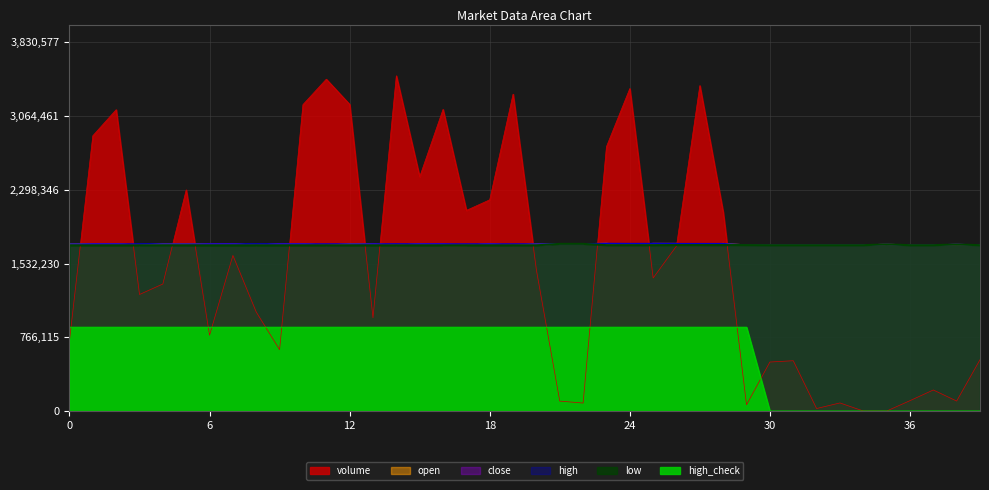

Reading left to right, extract all data points from this chart.

volume: 0=730003.0	1=2859662.8	2=3130252.9	3=1210937.9	4=1320011.0	5=2297512.9	6=787720.9	7=1616370.9	8=1028273.0	9=637897.9	10=3182984.9	11=3447029.9	12=3185157.0	13=968653.9	14=3482342.8	15=2432852.9	16=3133150.8	17=2084397.9	18=2194285.9	19=3291729.9	20=1463843.9	21=103896.1	22=83351.4	23=2746223.9	24=3349767.9	25=1382346.0	26=1714237.9	27=3380528.9	28=2064237.9	29=65419.8	30=509401.4	31=523108.4	32=26702.0	33=84580.2	34=1000.0	35=270.0	36=108255.9	37=219194.4	38=104255.0	39=533599.6
open: 0=1735758.4	1=1735758.4	2=1735758.4	3=1721323.8	4=1735758.4	5=1735758.4	6=1735758.4	7=1735758.4	8=1721323.8	9=1735758.4	10=1735758.4	11=1721323.8	12=1735758.4	13=1735758.4	14=1721323.8	15=1735758.4	16=1721323.8	17=1721323.8	18=1735758.4	19=1721323.8	20=1735758.4	21=1736660.6	22=1736660.6	23=1740269.2	24=1723128.1	25=1739367.1	26=1739367.1	27=1724030.3	28=1739367.1	29=1724030.3	30=1723128.1	31=1723128.1	32=1723128.1	33=1723128.1	34=1723128.1	35=1731247.6	36=1723128.1	37=1723128.1	38=1730345.4	39=1723128.1
close: 0=1721323.8	1=1735758.4	2=1735758.4	3=1721323.8	4=1721323.8	5=1721323.8	6=1735758.4	7=1735758.4	8=1721323.8	9=1735758.4	10=1735758.4	11=1721323.8	12=1721323.8	13=1735758.4	14=1721323.8	15=1735758.4	16=1735758.4	17=1721323.8	18=1735758.4	19=1721323.8	20=1721323.8	21=1736660.6	22=1736660.6	23=1740269.2	24=1723128.1	25=1740269.2	26=1739367.1	27=1724030.3	28=1724030.3	29=1724030.3	30=1723128.1	31=1723128.1	32=1723128.1	33=1723128.1	34=1723128.1	35=1731247.6	36=1723128.1	37=1723128.1	38=1731247.6	39=1723128.1
high: 0=1735758.4	1=1735758.4	2=1735758.4	3=1735758.4	4=1735758.4	5=1735758.4	6=1735758.4	7=1735758.4	8=1735758.4	9=1735758.4	10=1735758.4	11=1735758.4	12=1735758.4	13=1735758.4	14=1736660.6	15=1735758.4	16=1735758.4	17=1735758.4	18=1735758.4	19=1735758.4	20=1735758.4	21=1736660.6	22=1736660.6	23=1741171.4	24=1740269.2	25=1740269.2	26=1739367.1	27=1739367.1	28=1739367.1	29=1724030.3	30=1723128.1	31=1723128.1	32=1723128.1	33=1723128.1	34=1723128.1	35=1731247.6	36=1723128.1	37=1723128.1	38=1731247.6	39=1723128.1
low: 0=1721323.8	1=1721323.8	2=1721323.8	3=1721323.8	4=1721323.8	5=1721323.8	6=1721323.8	7=1721323.8	8=1721323.8	9=1721323.8	10=1721323.8	11=1721323.8	12=1721323.8	13=1721323.8	14=1721323.8	15=1721323.8	16=1721323.8	17=1721323.8	18=1721323.8	19=1721323.8	20=1721323.8	21=1736660.6	22=1736660.6	23=1723128.1	24=1723128.1	25=1723128.1	26=1724030.3	27=1724030.3	28=1724030.3	29=1724030.3	30=1723128.1	31=1723128.1	32=1723128.1	33=1723128.1	34=1723128.1	35=1731247.6	36=1723128.1	37=1723128.1	38=1730345.4	39=1723128.1
high_check: 0=870585.7	1=870585.7	2=870585.7	3=870585.7	4=870585.7	5=870585.7	6=870585.7	7=870585.7	8=870585.7	9=870585.7	10=870585.7	11=870585.7	12=870585.7	13=870585.7	14=870585.7	15=870585.7	16=870585.7	17=870585.7	18=870585.7	19=870585.7	20=870585.7	21=870585.7	22=870585.7	23=870585.7	24=870585.7	25=870585.7	26=870585.7	27=870585.7	28=870585.7	29=870585.7	30=0.0	31=0.0	32=0.0	33=0.0	34=0.0	35=0.0	36=0.0	37=0.0	38=0.0	39=0.0